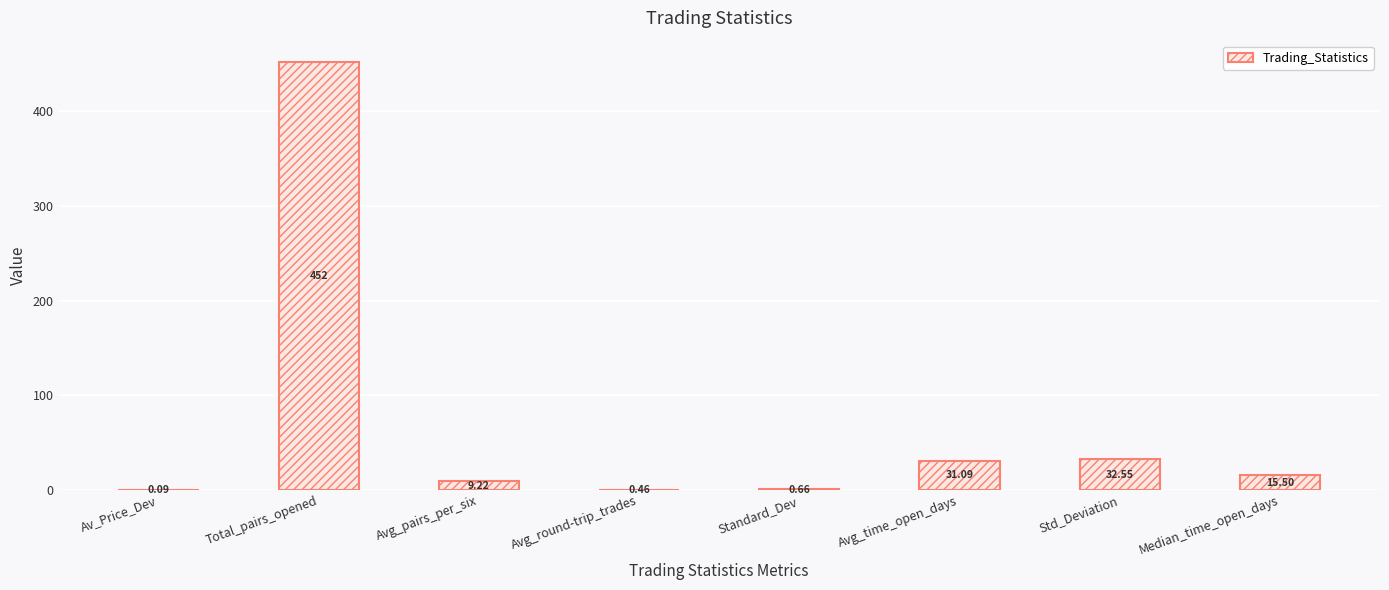

What is the change in value from Av_Price_Dev to Median_time_open_days?

+15.4